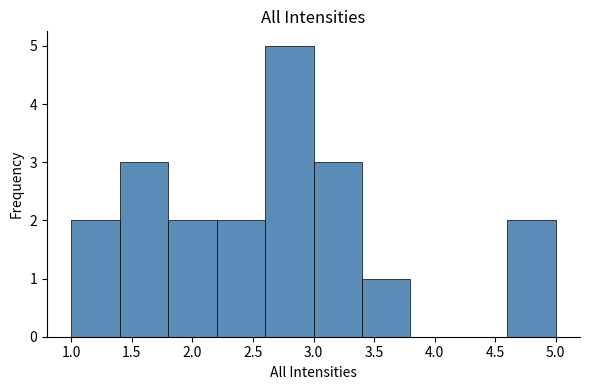

Reading left to right, list every bar in this chart as the range it spans on the x-axis followed by its height. The values are not printed on the chart, so give them approximately, as read against the axis.

1.0 to 1.4: 2
1.4 to 1.8: 3
1.8 to 2.2: 2
2.2 to 2.6: 2
2.6 to 3.0: 5
3.0 to 3.4: 3
3.4 to 3.8: 1
3.8 to 4.2: 0
4.2 to 4.6: 0
4.6 to 5.0: 2